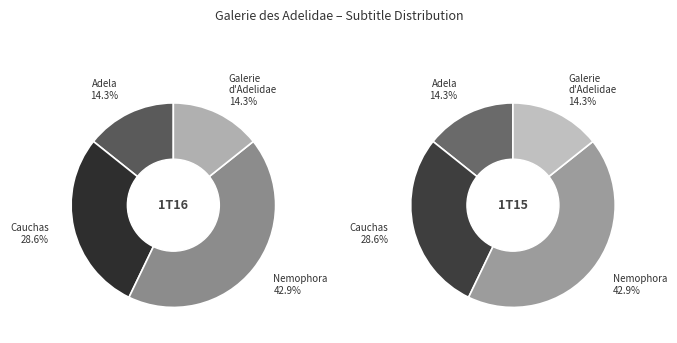

Which category has the biggest portion of the pie?

Nemophora